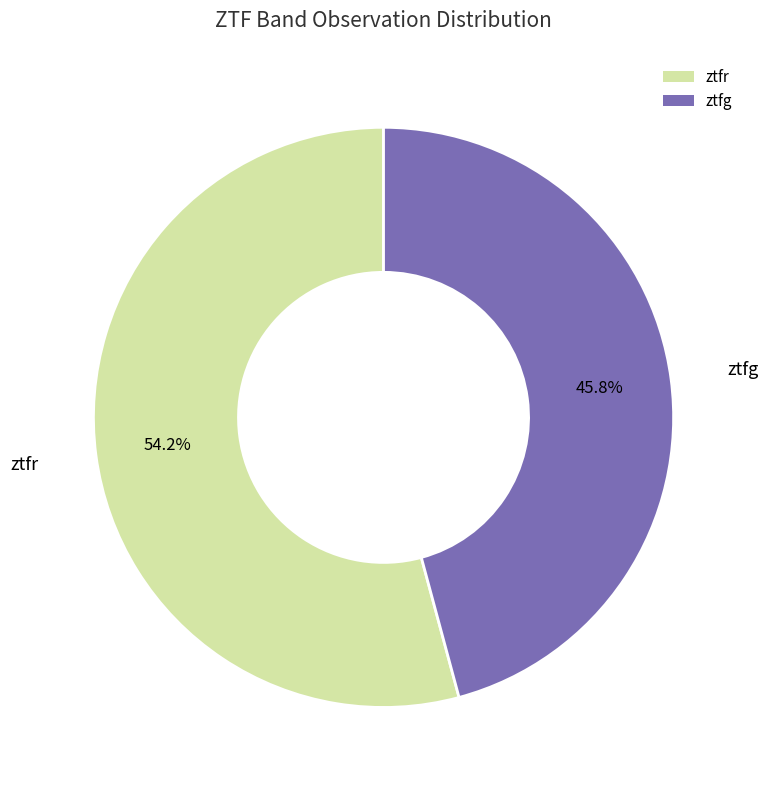

How many slices are in this pie chart?

2